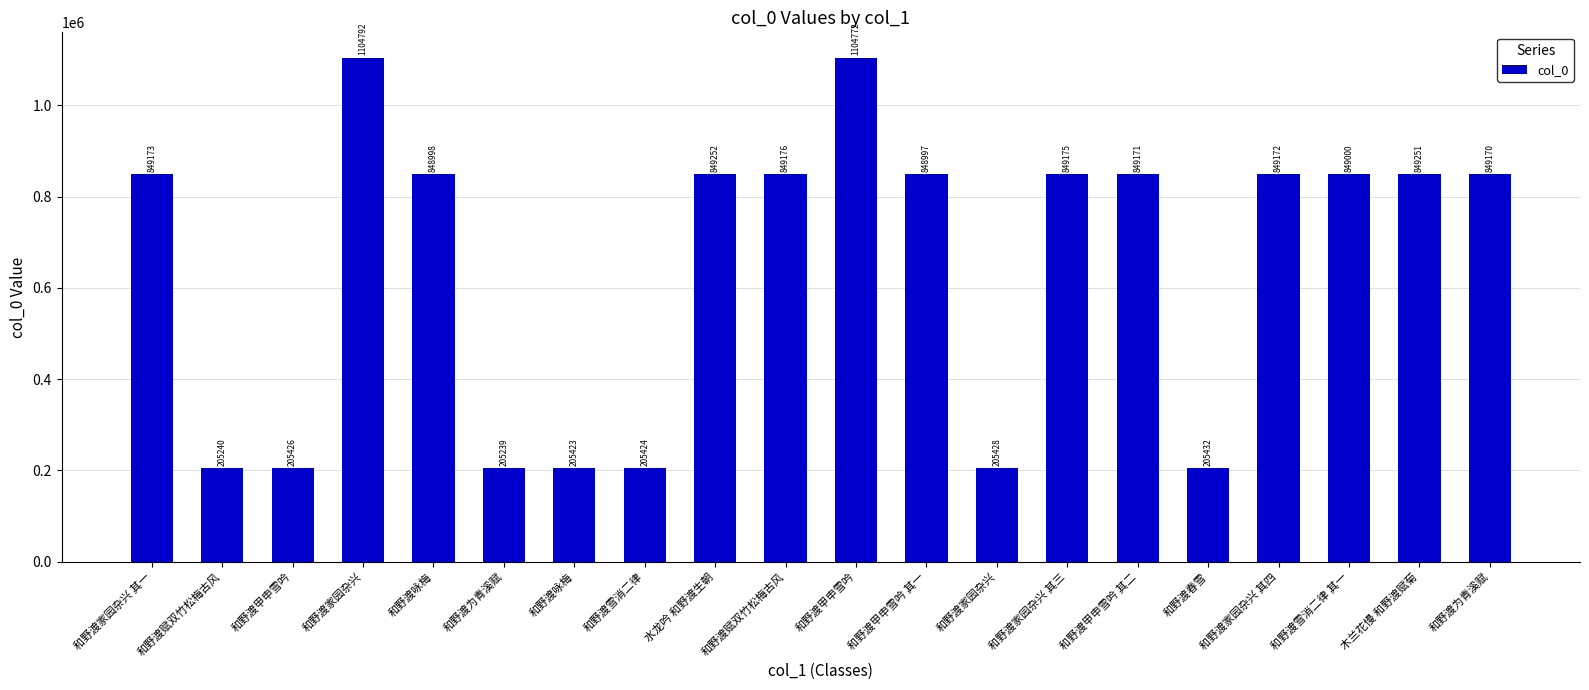

Does the chart contain any negative values?

No